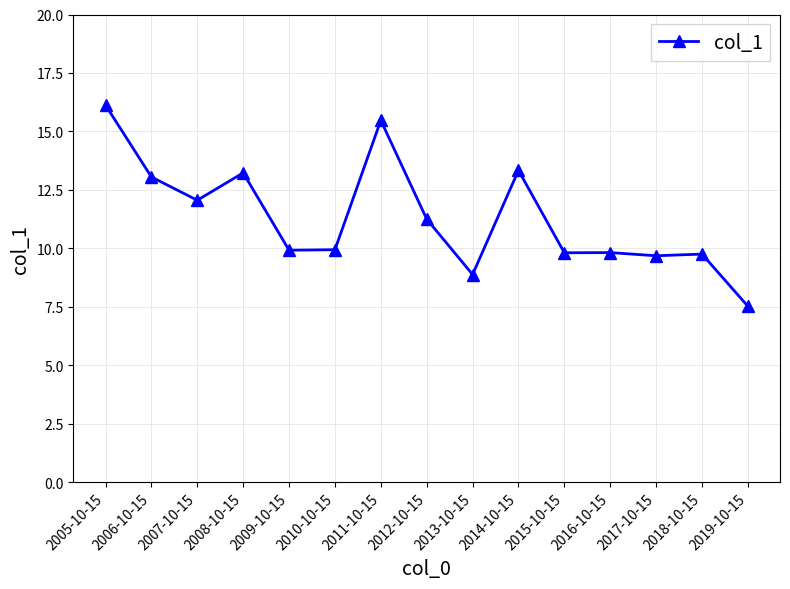

The value at 2012-10-15 is 11.3. True or false?

True